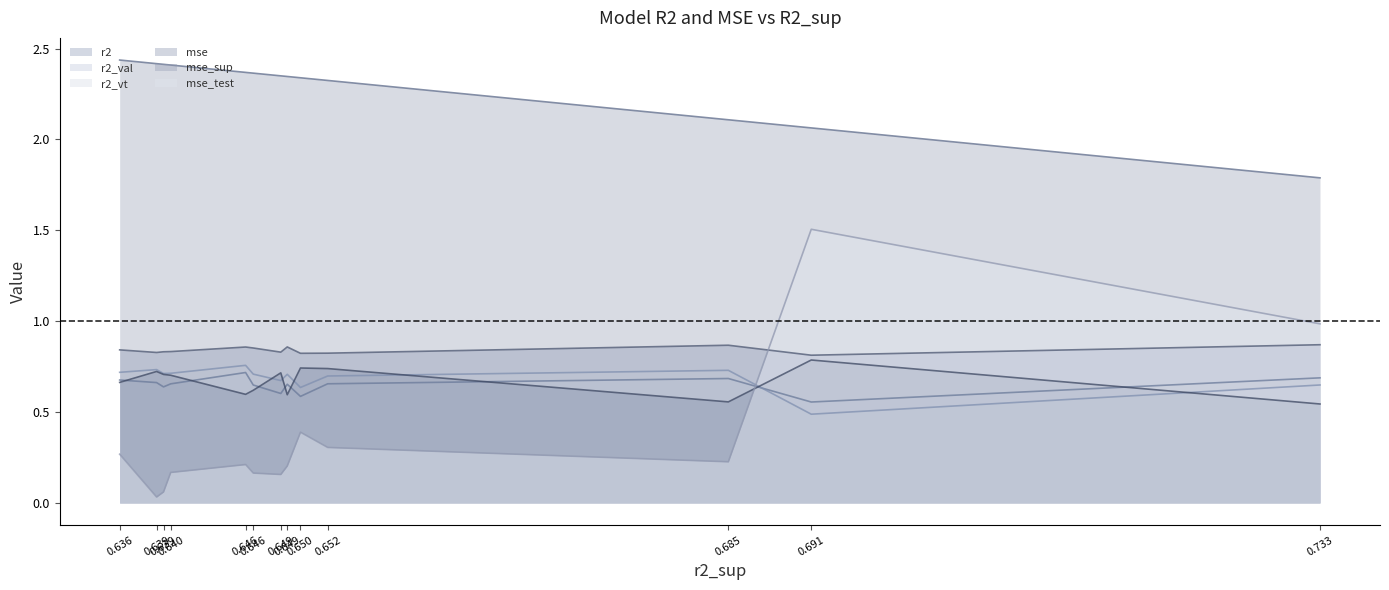

In mse, how many points are higher than both neighbors (excluding endpoints)?

4